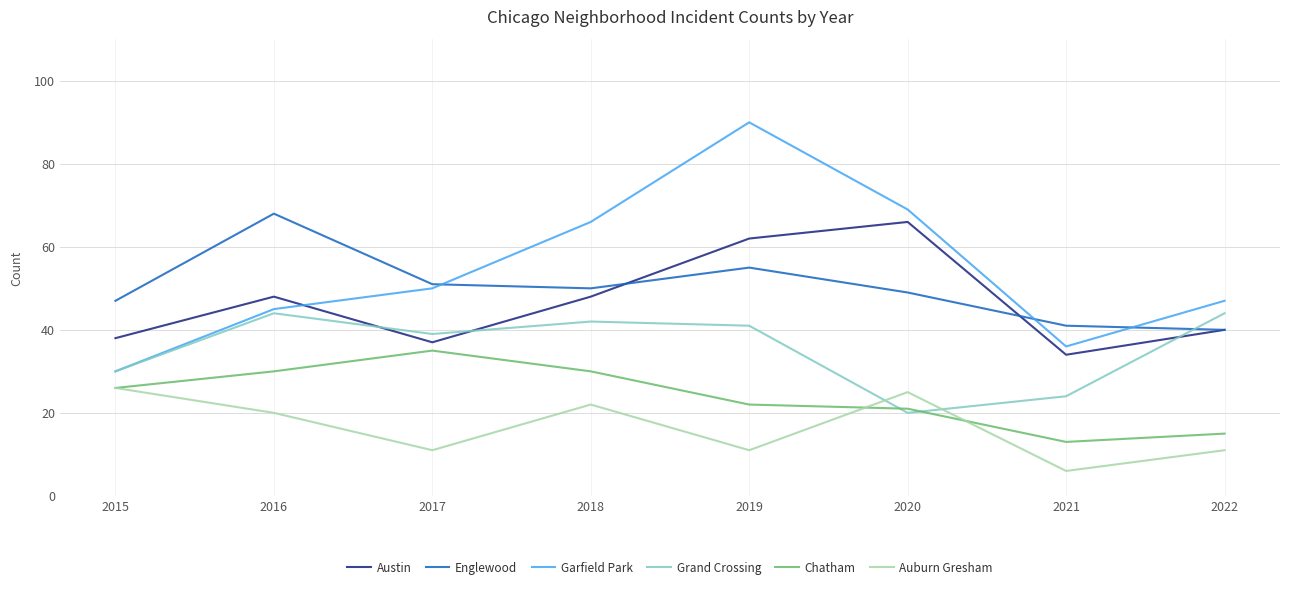

The value of Chatham at 2022 is 10. True or false?

False